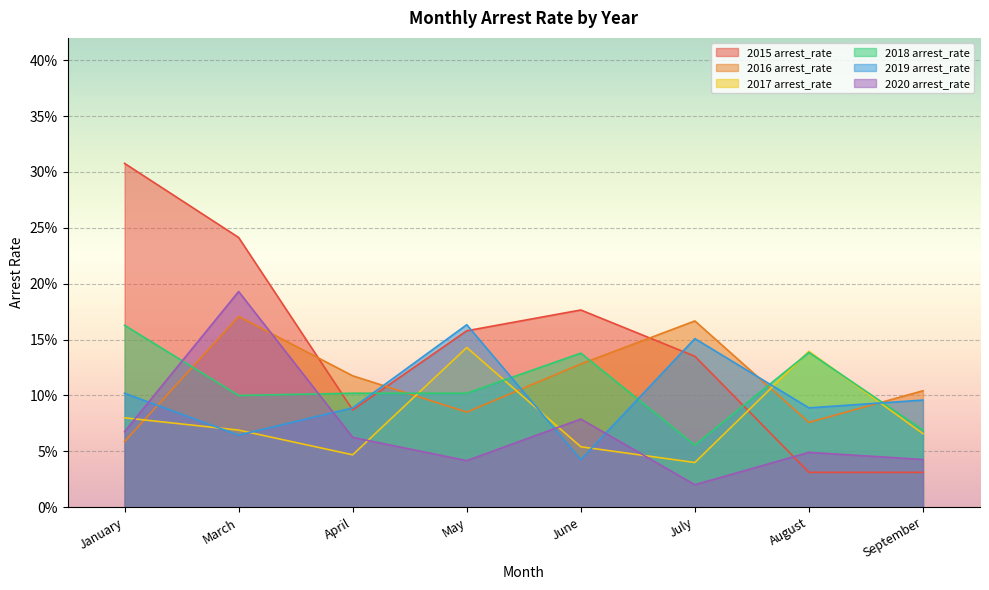

Rank the categories by 2015 arrest_rate value from highest to lowest.

January, March, June, May, July, April, August, September